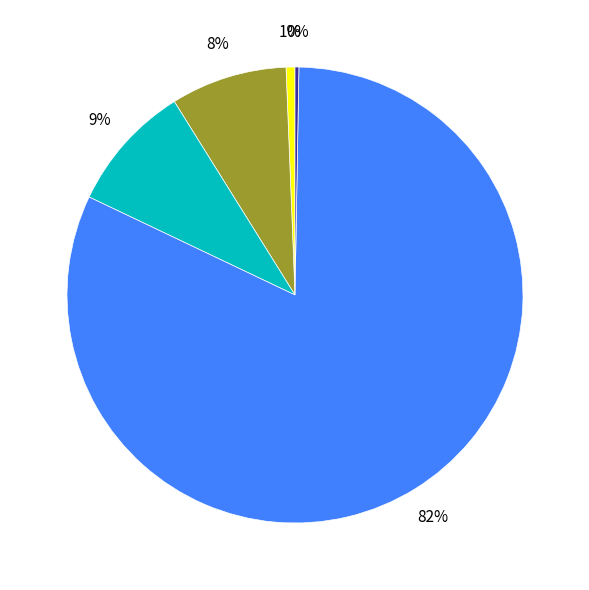

To the nearest percent, what is the difference between the largest and smallest slice percentages?

82%